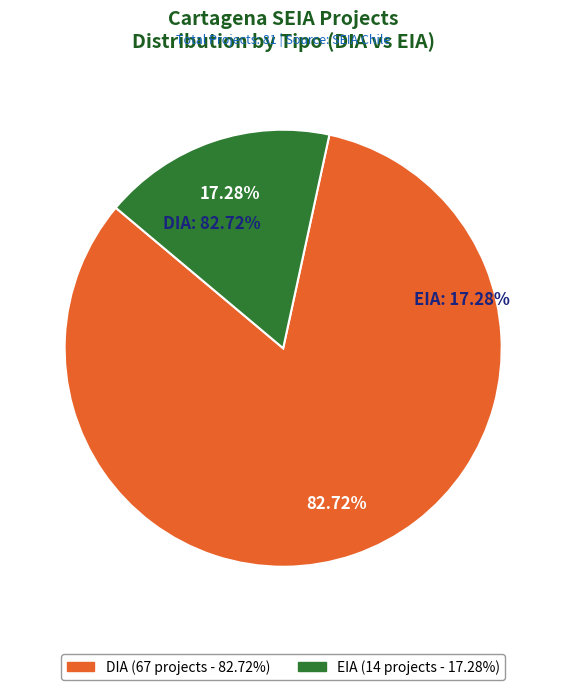

Does EIA represent more than half of the total?

No